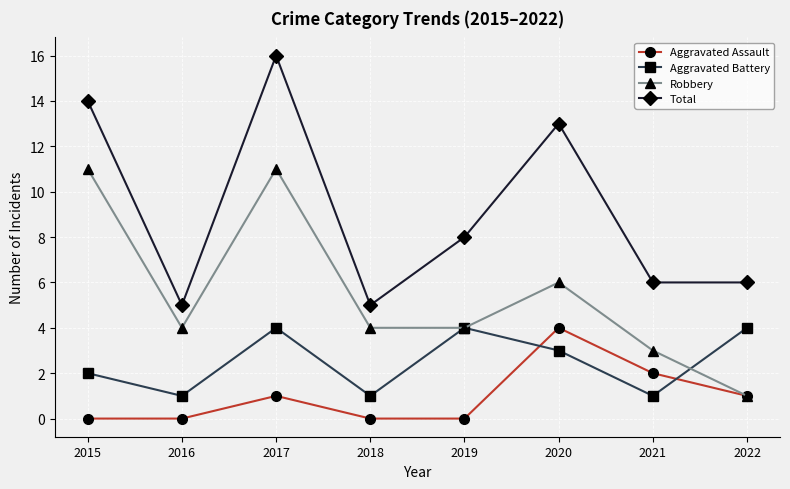

Reading left to right, what are all the values shown in this chart?

Aggravated Assault: 2015=0	2016=0	2017=1	2018=0	2019=0	2020=4	2021=2	2022=1
Aggravated Battery: 2015=2	2016=1	2017=4	2018=1	2019=4	2020=3	2021=1	2022=4
Robbery: 2015=11	2016=4	2017=11	2018=4	2019=4	2020=6	2021=3	2022=1
Total: 2015=14	2016=5	2017=16	2018=5	2019=8	2020=13	2021=6	2022=6